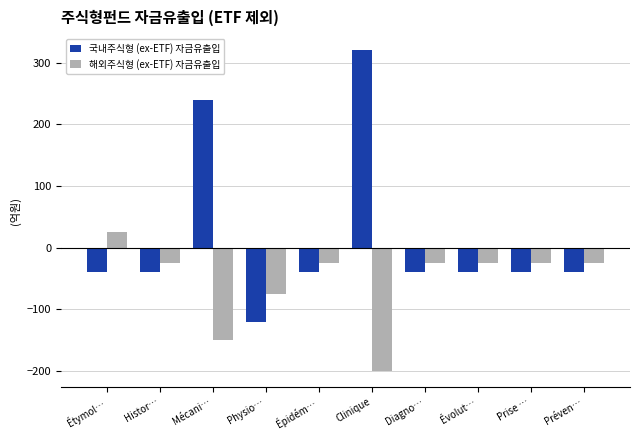

What is the approximate value of 국내주식형 (ex-ETF) 자금유출입 at Évolut…, to the nearest 10?

-40